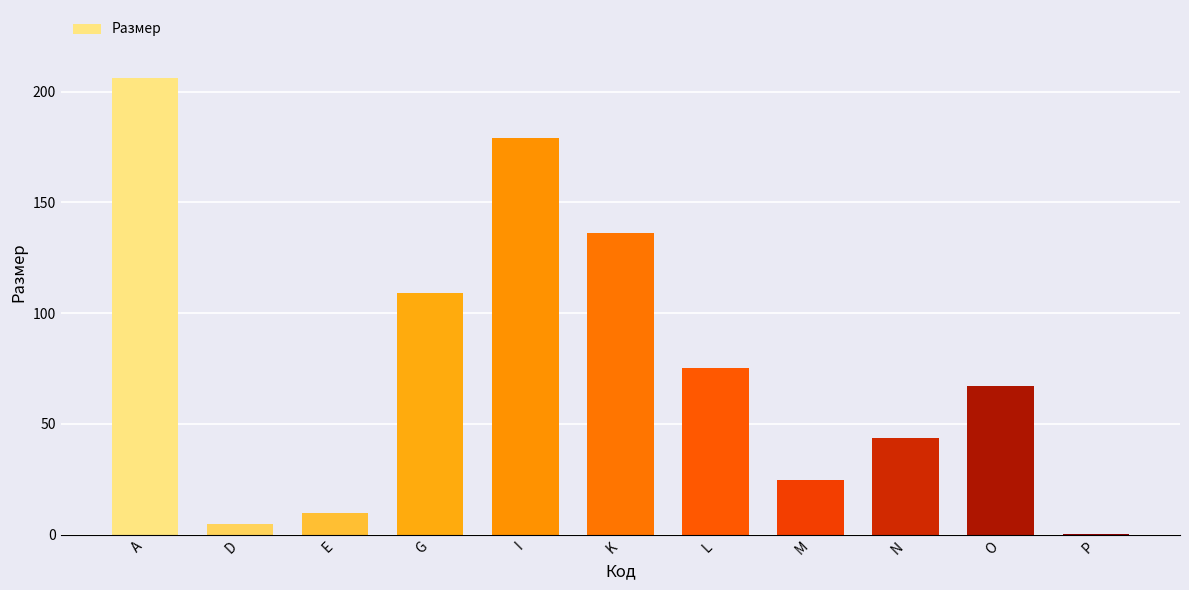

Is it true that the value at O is 67.0?

True